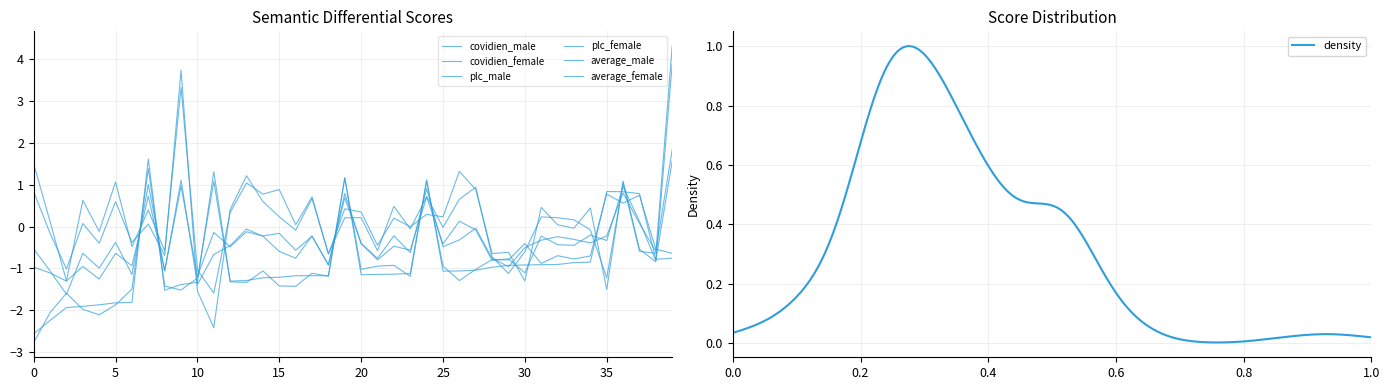

How many negative values does the plc_female series have?

19